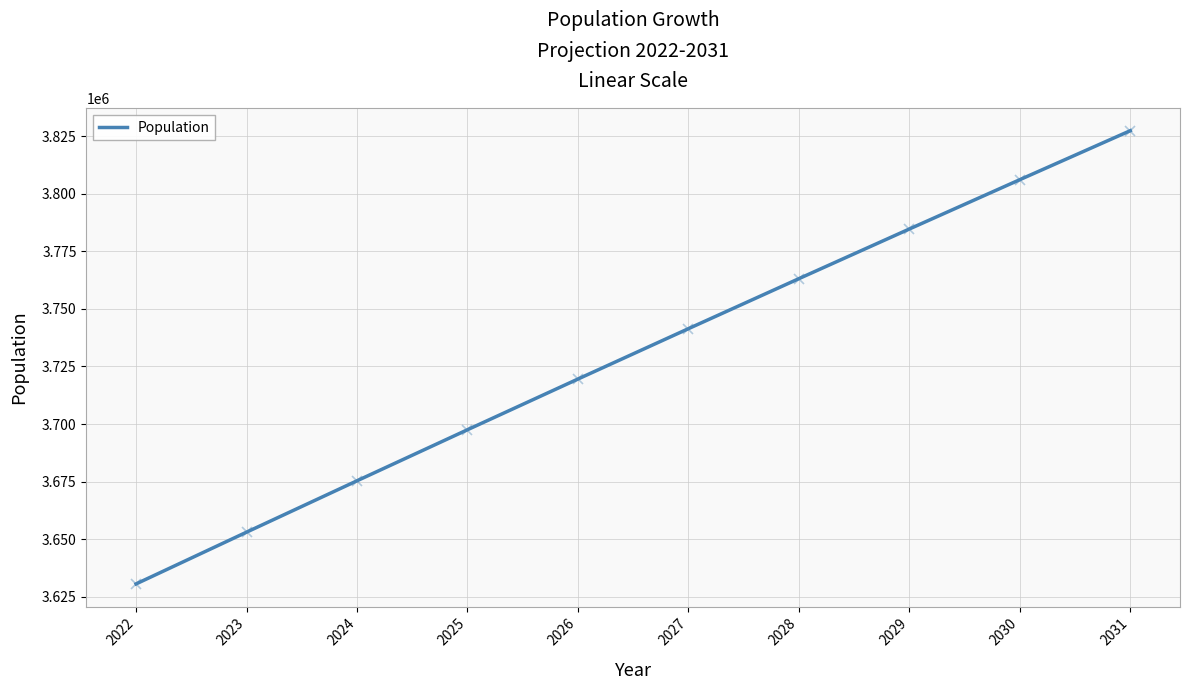

List the labels in order of value, smallest first.

2022, 2023, 2024, 2025, 2026, 2027, 2028, 2029, 2030, 2031